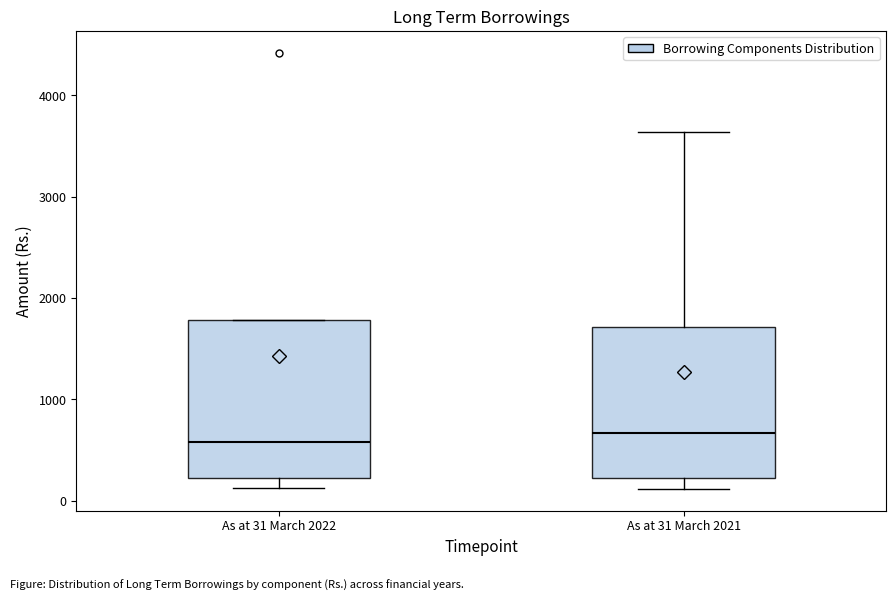

Reading left to right, read every box against the y-axis: the position of its median line, the range the box covers, and the ends of its whiskers. The values are not printed on the chart, so give them approximately, as read against the axis.

As at 31 March 2022: median 600, box 200 to 1800, whiskers 100 to 1800
As at 31 March 2021: median 700, box 200 to 1700, whiskers 100 to 3600